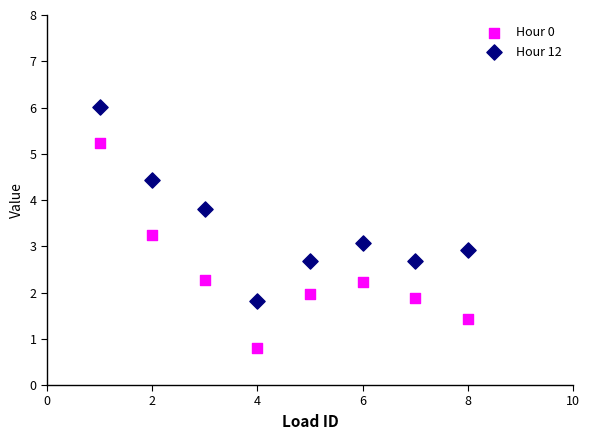

Which series reaches the maximum Y coordinate?

Hour 12